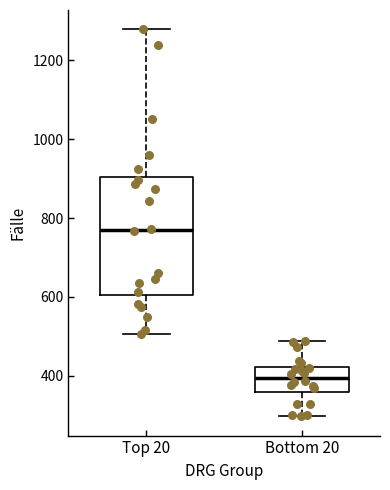

Reading left to right, transcribe this box plot: for each box, give where its median line is, the range the box spans, and where its two whiskers end, as read against the y-axis. The values are not printed on the chart, so give them approximately, as read against the axis.

Top 20: median 780, box 600 to 900, whiskers 500 to 1280
Bottom 20: median 400, box 360 to 420, whiskers 300 to 480